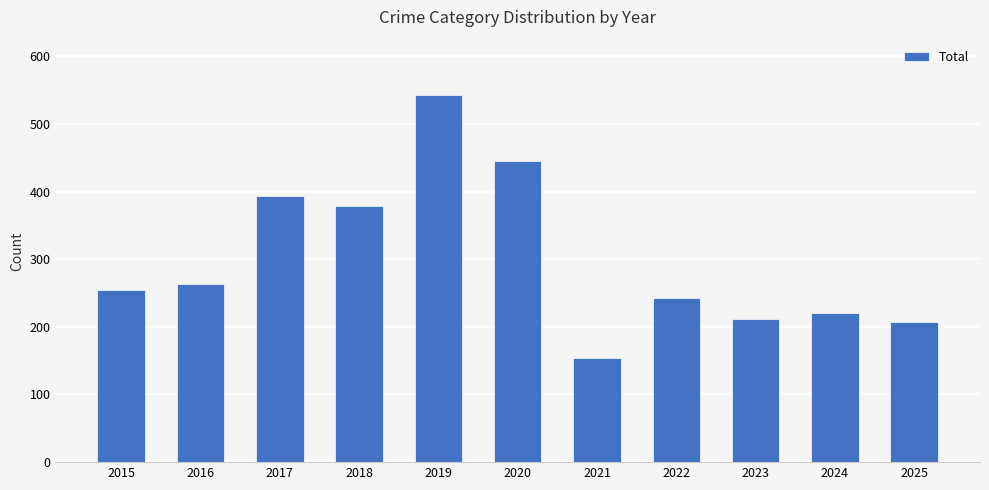

At which category does the chart reach its peak across all series?

2019